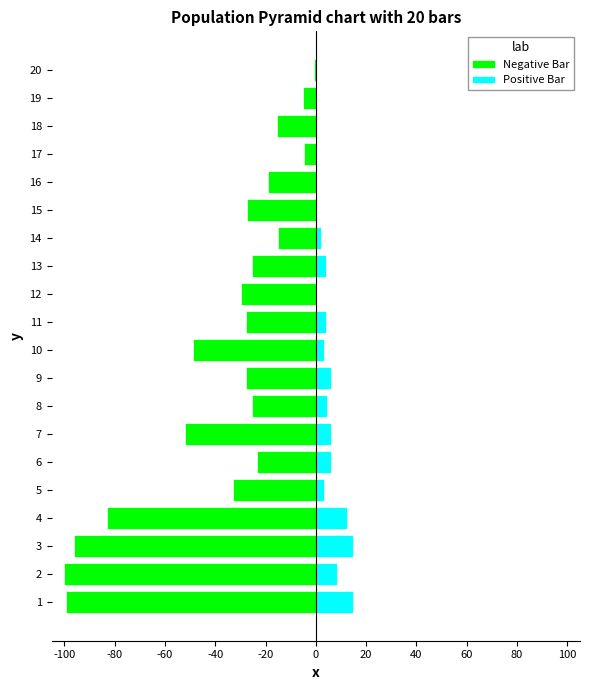

Reading left to right, list all the values displayed in this chart.

Negative Bar: -99.4	-100.0	-96.1	-83.1	-33.1	-23.4	-51.9	-25.3	-27.9	-48.7	-27.9	-29.9	-25.3	-14.9	-27.3	-18.8	-4.5	-15.6	-5.2	-0.6
Positive Bar: 14.9	8.4	14.9	12.3	3.2	5.8	5.8	4.5	5.8	3.2	3.9	0.0	3.9	1.9	0.6	0.0	0.0	0.6	0.0	0.0